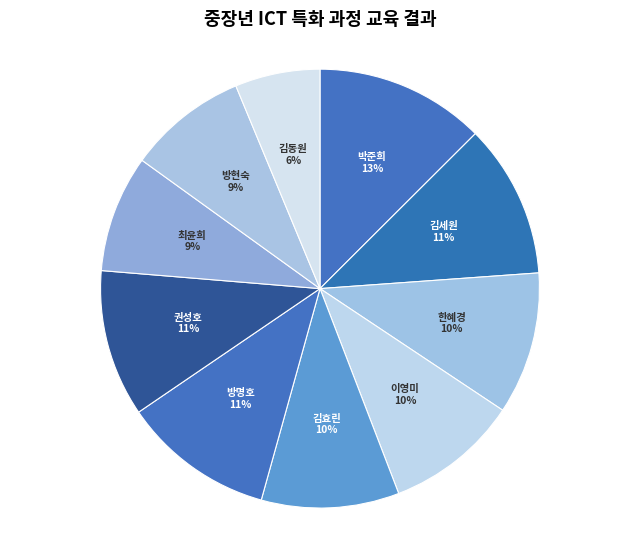

Approximately how many times larger is the value at 방명호 compared to 권성호?

1.0